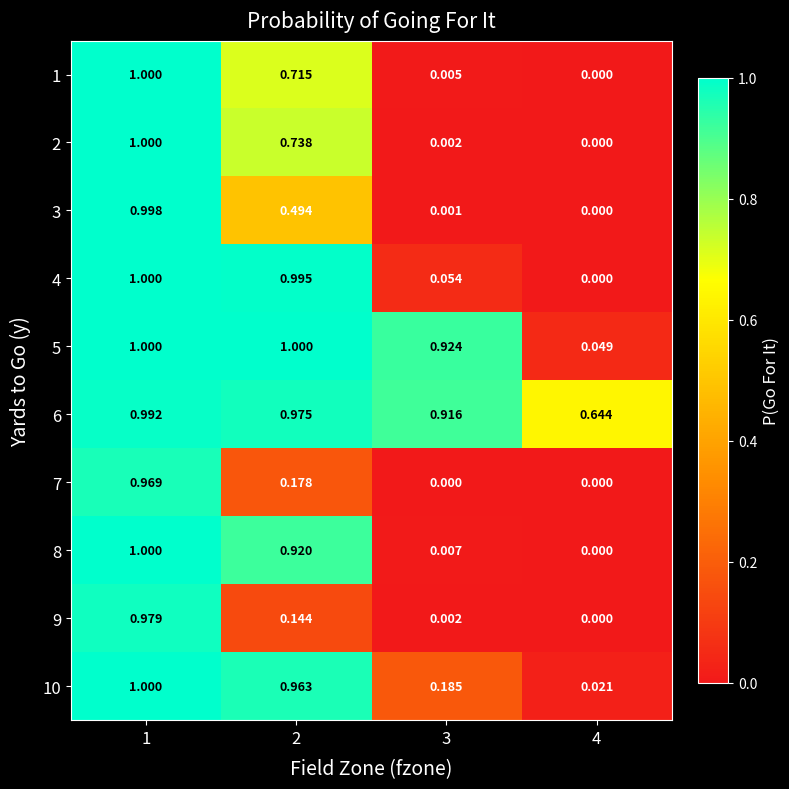

At which category is the sum across all series the highest?

1